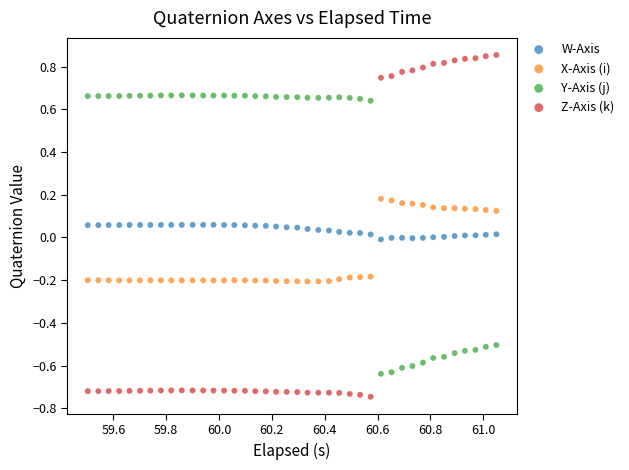

Which series reaches the minimum Y coordinate?

Z-Axis (k)